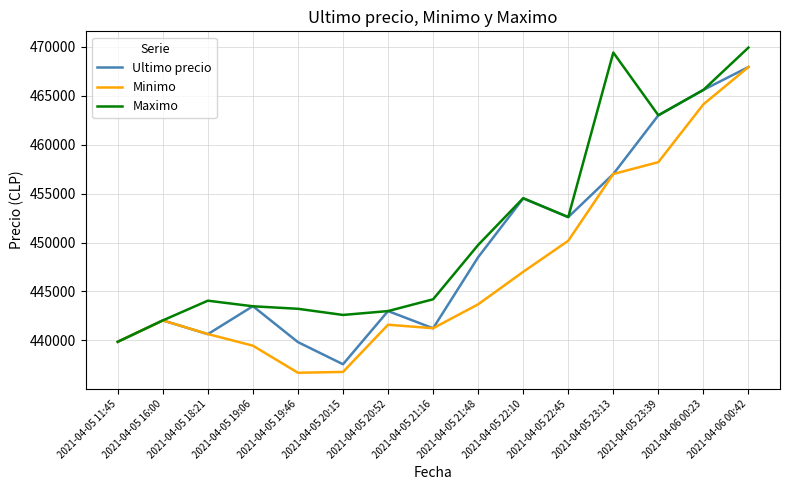

List the series in order of their overall mean, lowest first.

Minimo, Ultimo precio, Maximo